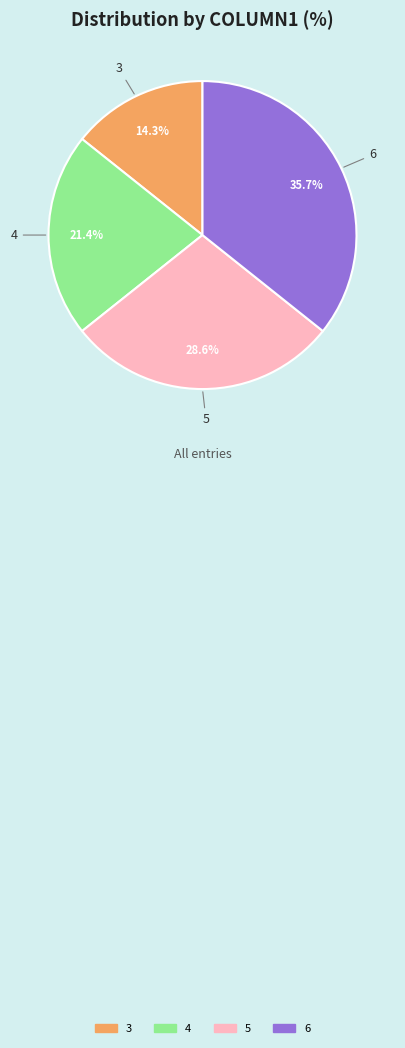

Does any single category account for the majority?

No